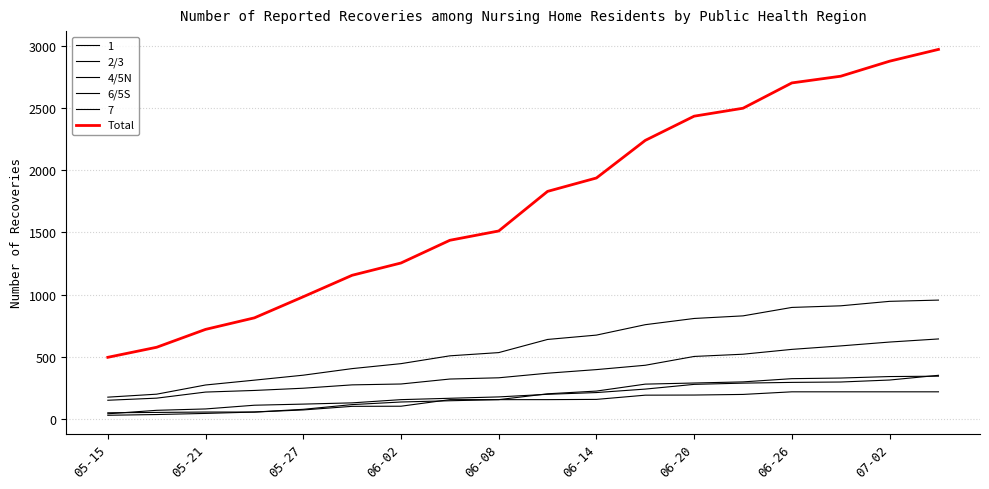

True or false: 4/5N and 2/3 intersect in this chart.

False